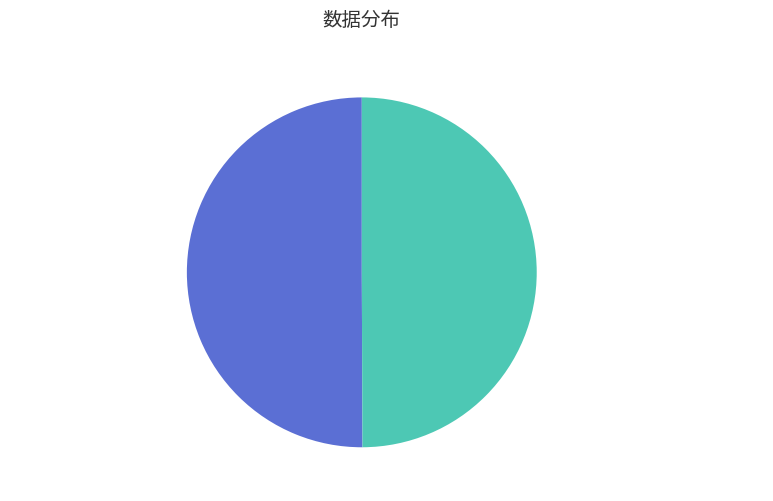

What is the ratio of the value at 南丰道中·想见承平日 to the value at 上谹父郎中·湘江又见承明客?

1.0